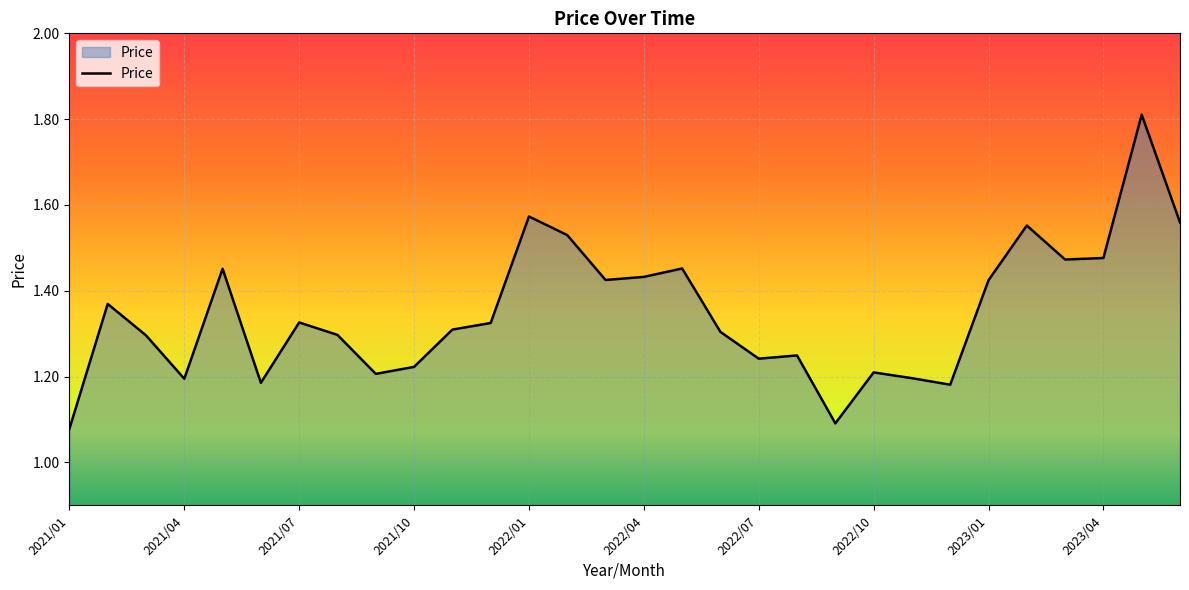

What is the greatest value displayed?

1.8